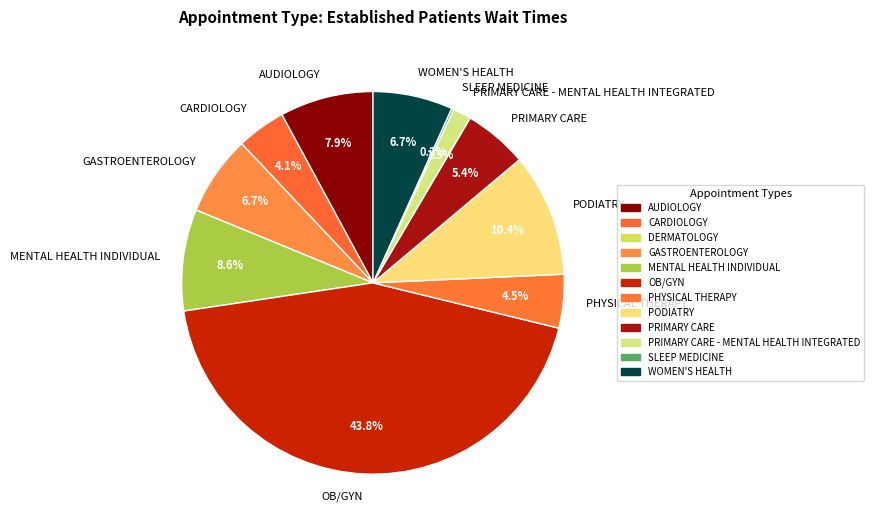

Does AUDIOLOGY represent more than half of the total?

No